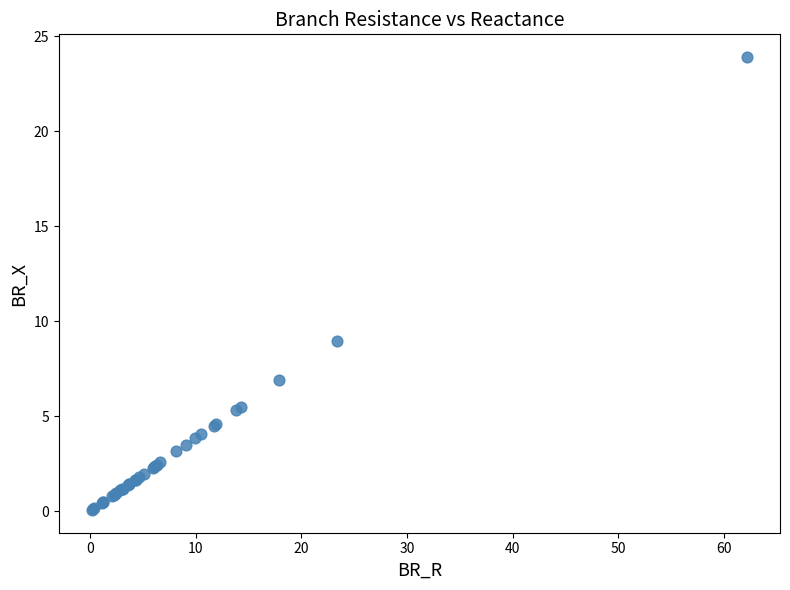

What Y value in the scatter plot is closest to 11?

9.0